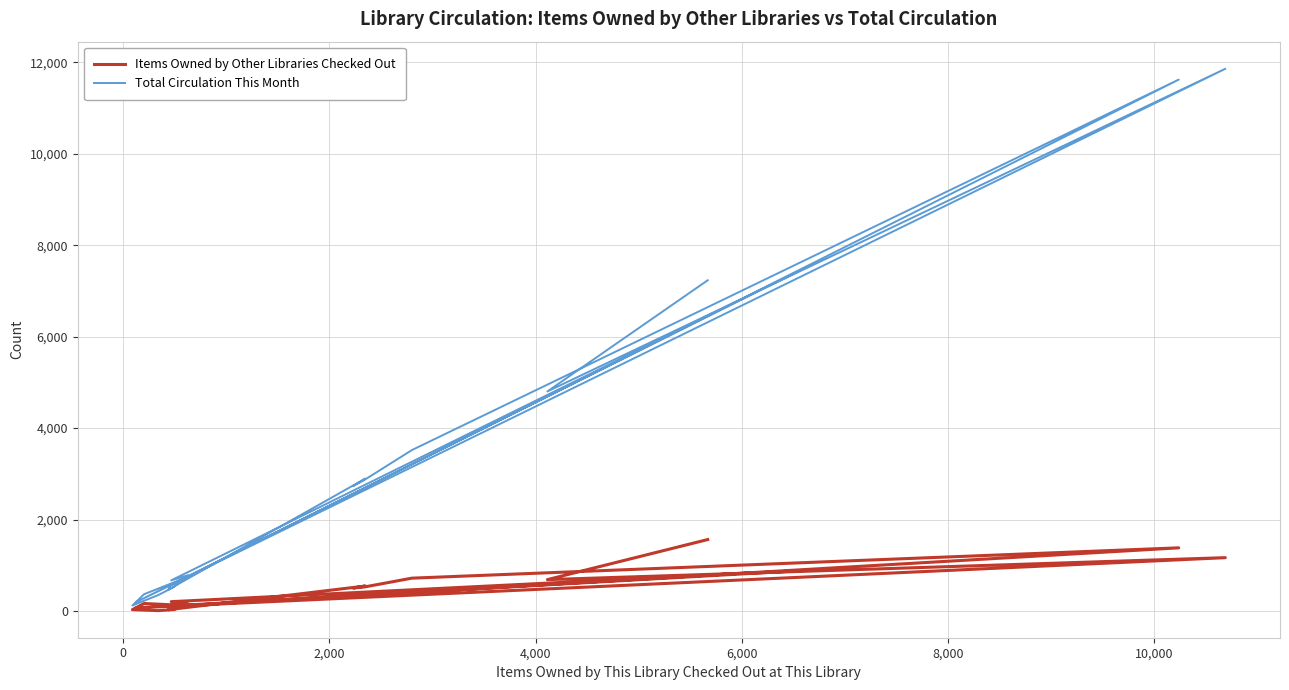

How many data points in Items Owned by Other Libraries Checked Out are less than 206?

10